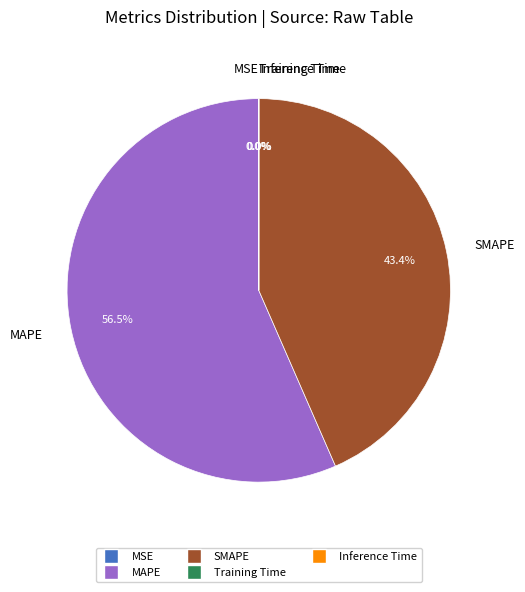

Between MAPE and SMAPE, which is larger?

MAPE